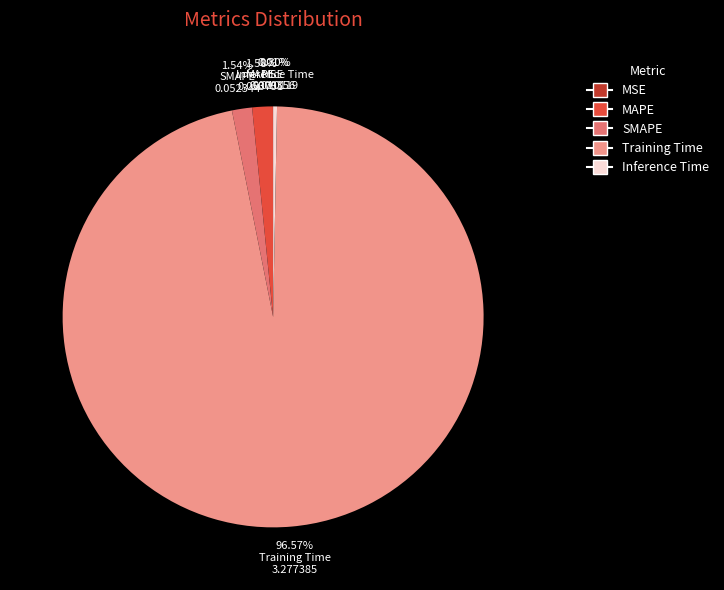

To the nearest percent, what is the difference between the Training Time and Inference Time slice percentages?

96%